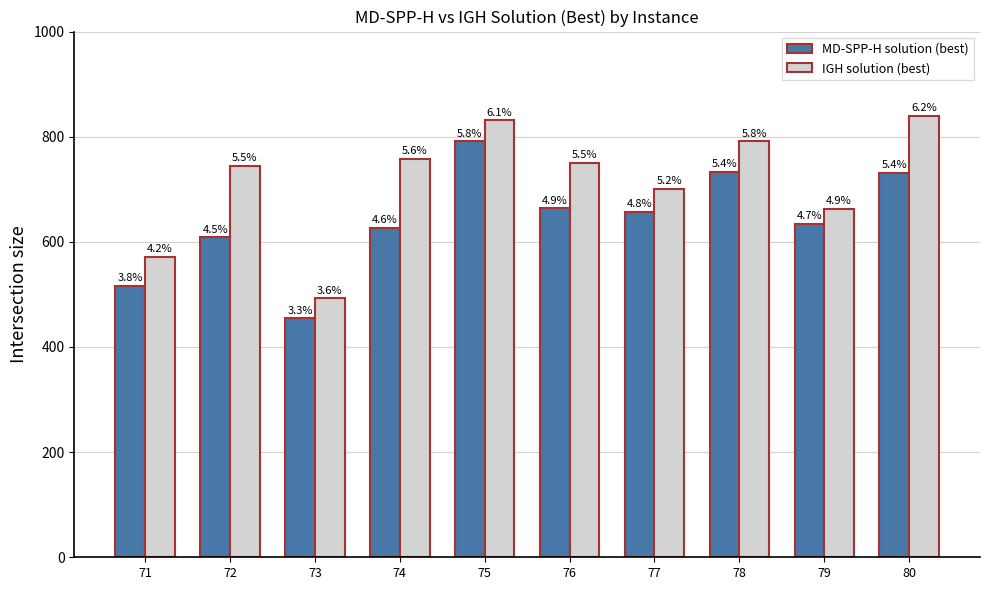

Are the bars grouped side by side (vs. stacked)?

Yes